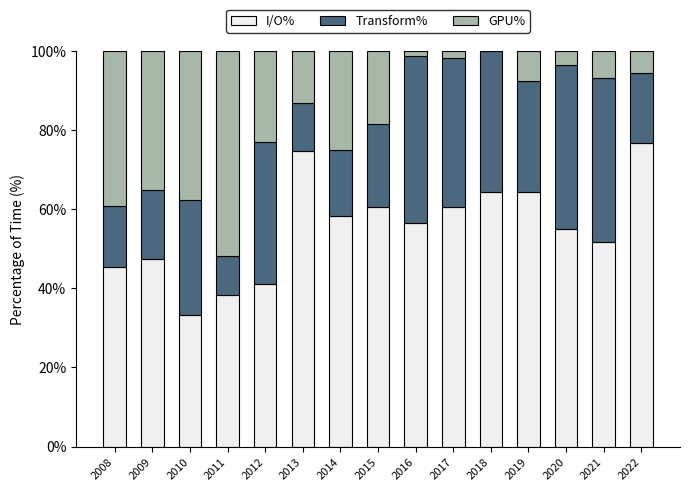

What is the sum of the I/O% values at 2010 and 2020?

88.3